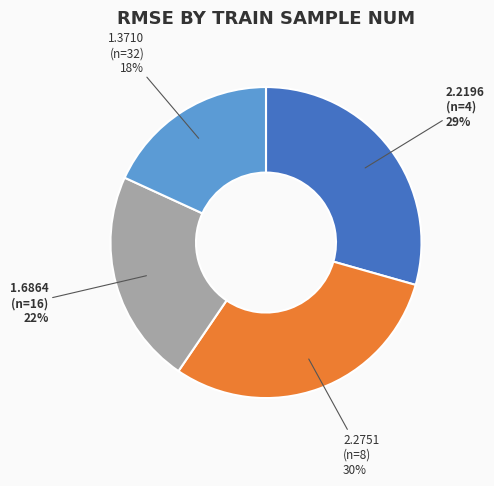

Is there a majority slice in this chart?

No